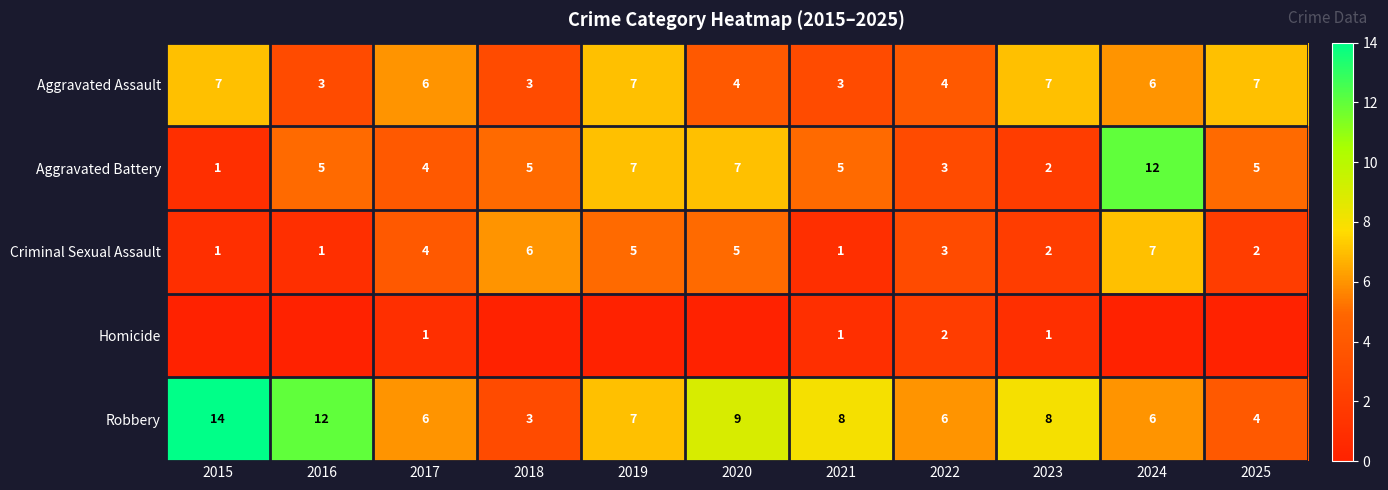

What is the average value of the Aggravated Battery series?

5